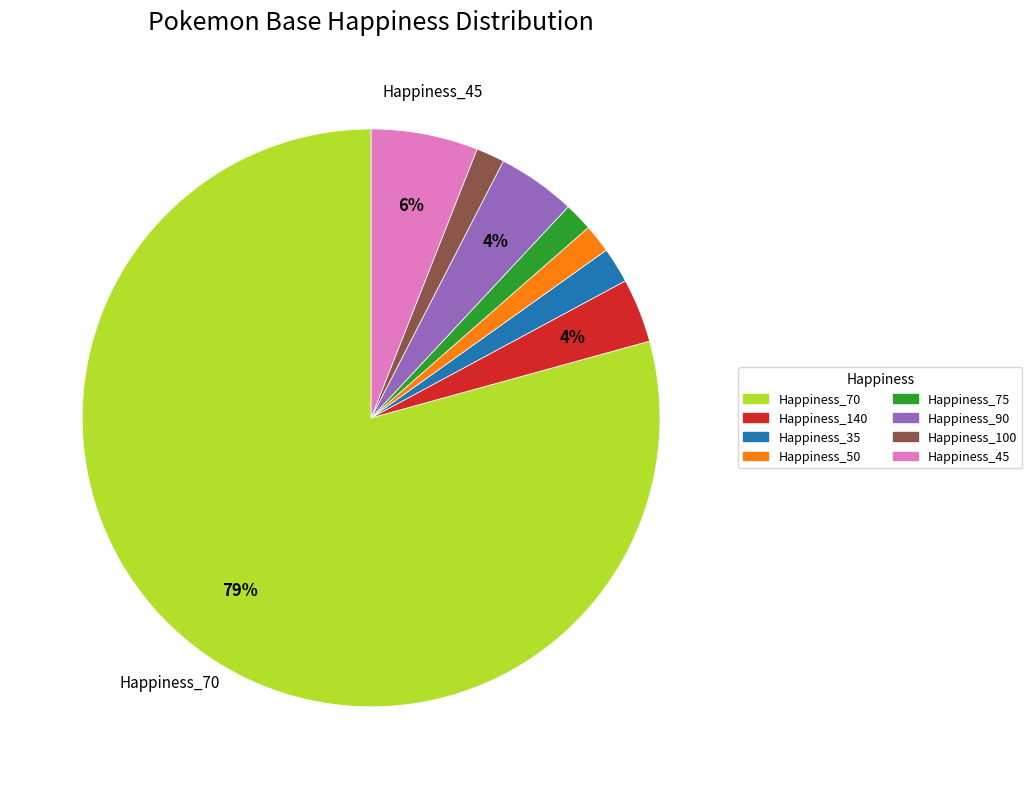

Which category has the biggest portion of the pie?

70